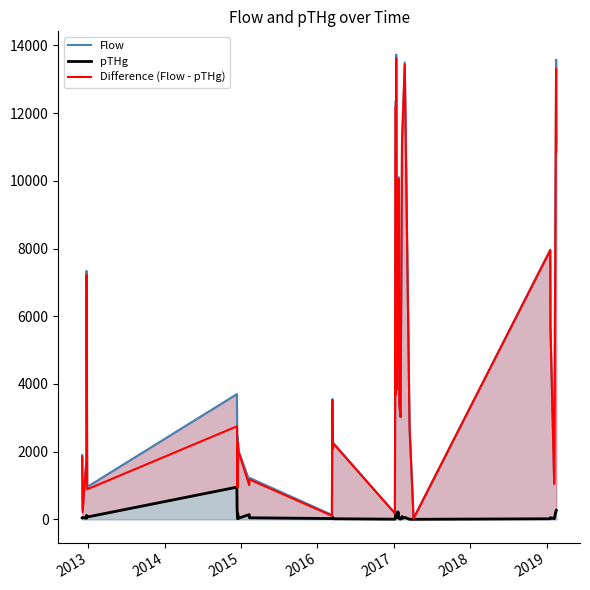

How many values in the Flow series exceed 3030?

19